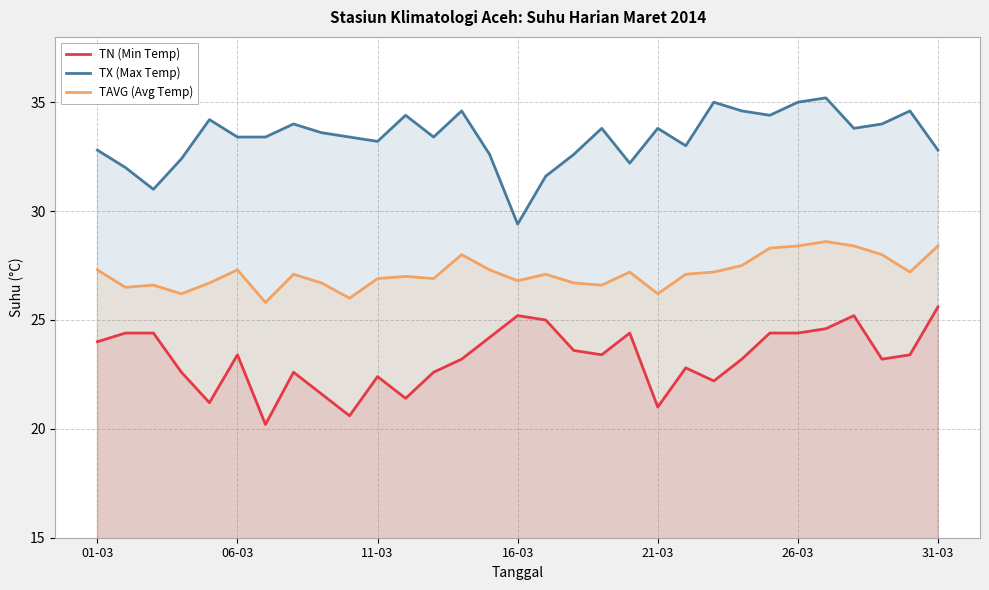

True or false: TAVG (Avg Temp) and TN (Min Temp) cross at least once.

False